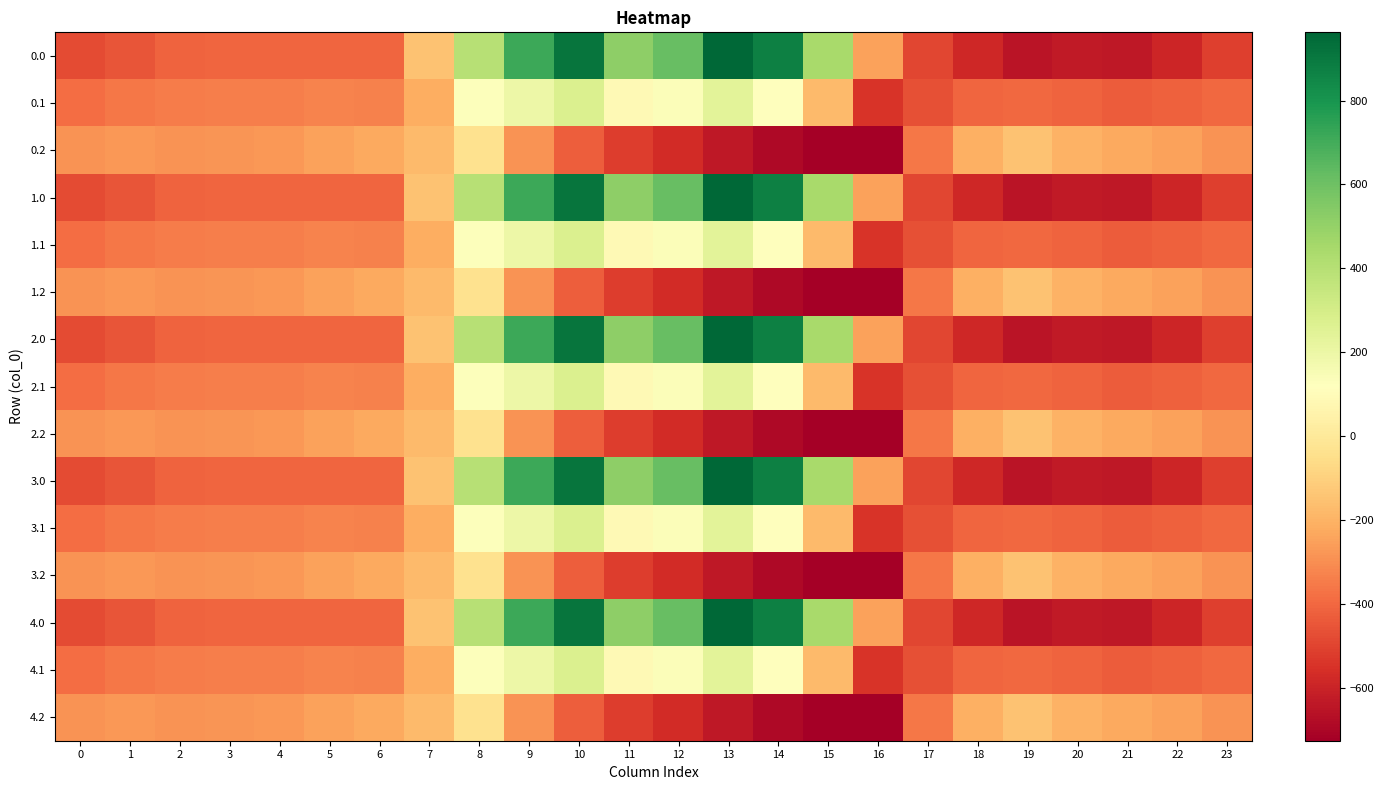

Count the number of categories in the chart.

24